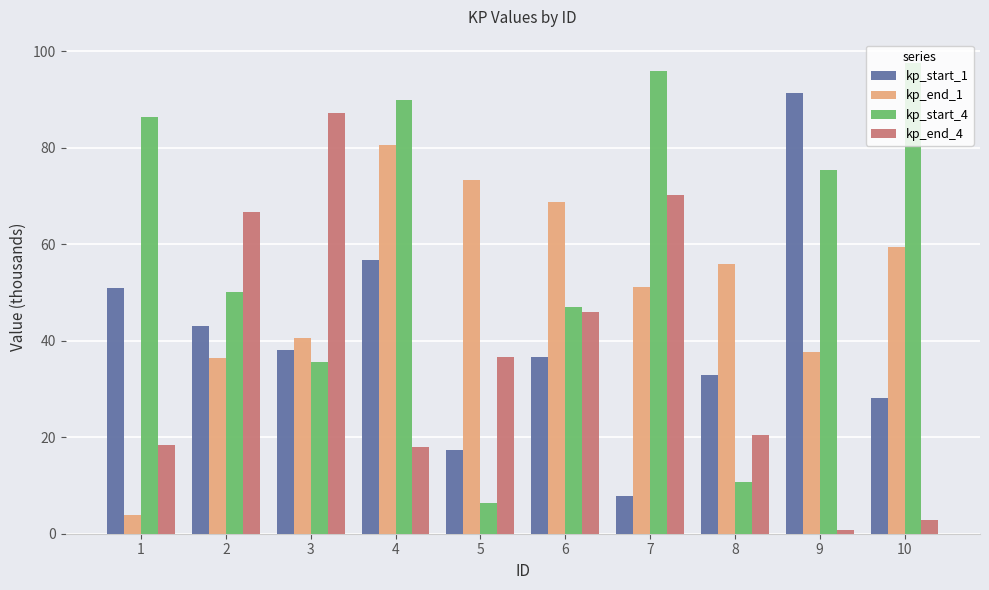

How many bars are there in each group?

4